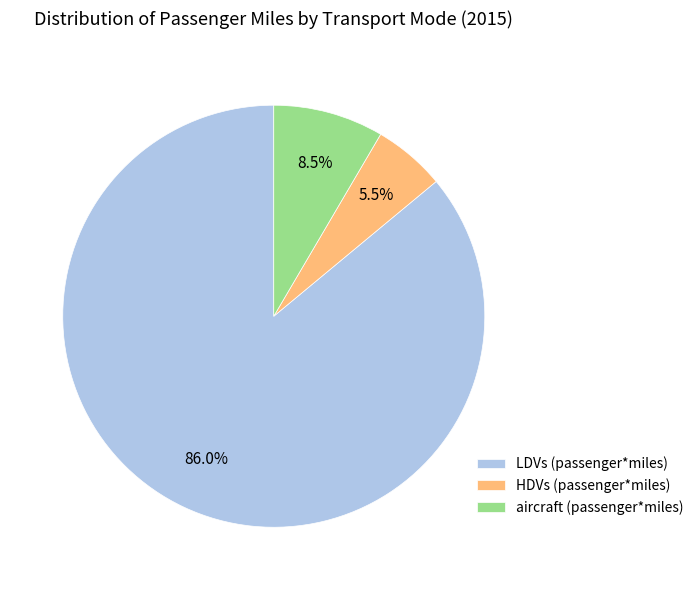

The aircraft (passenger*miles) slice represents 1% of the pie. True or false?

False